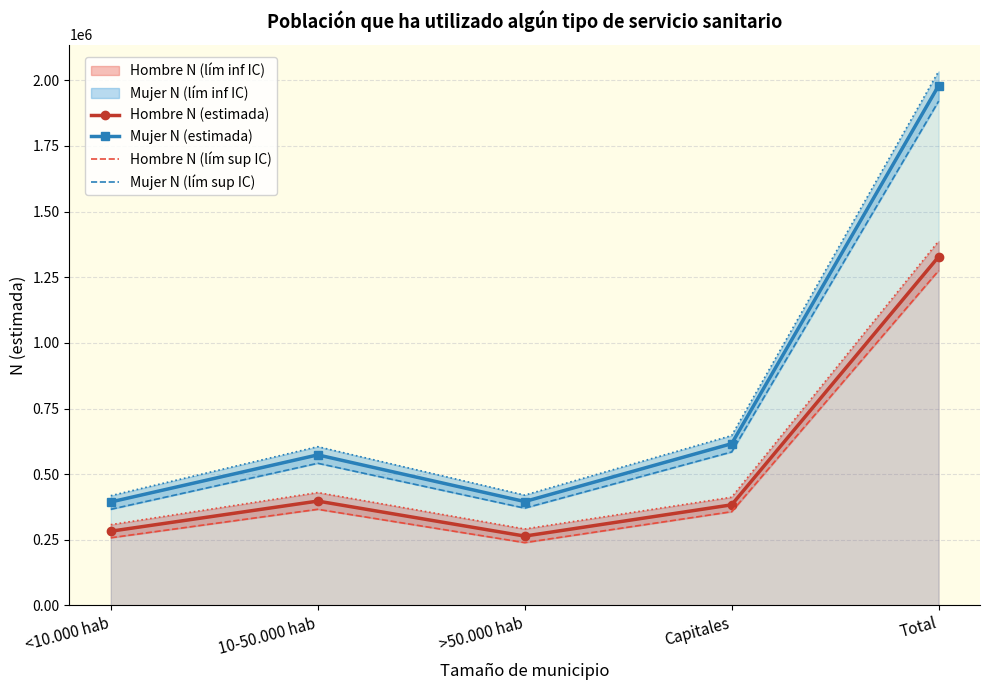

What is the label of the 5th point from the left?

Total